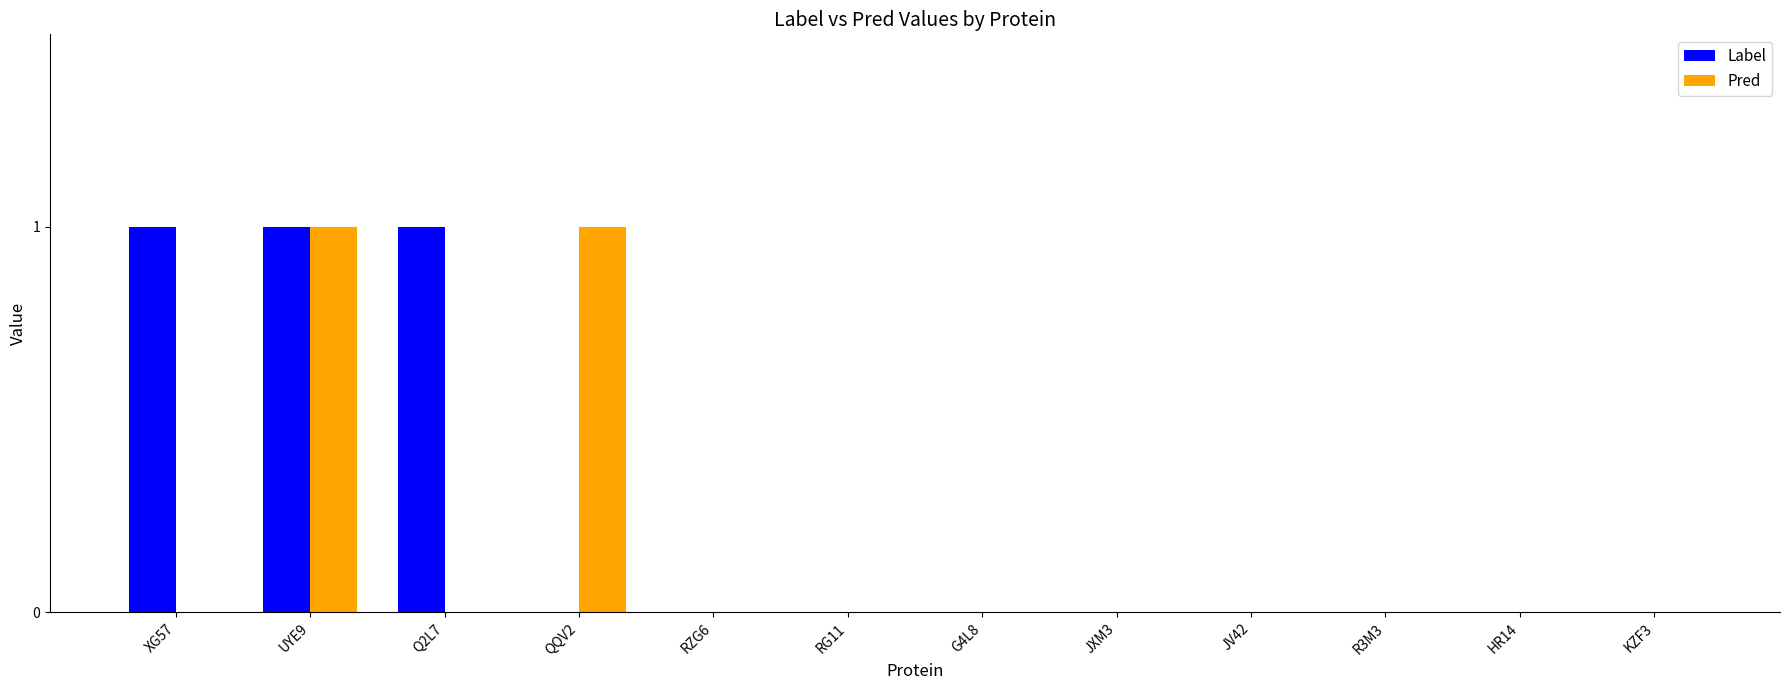

Reading left to right, extract all data points from this chart.

Label: XG57=1	UYE9=1	Q2L7=1	QQV2=0	RZG6=0	RG11=0	G4L8=0	JXM3=0	JV42=0	R3M3=0	HR14=0	KZF3=0
Pred: XG57=0	UYE9=1	Q2L7=0	QQV2=1	RZG6=0	RG11=0	G4L8=0	JXM3=0	JV42=0	R3M3=0	HR14=0	KZF3=0